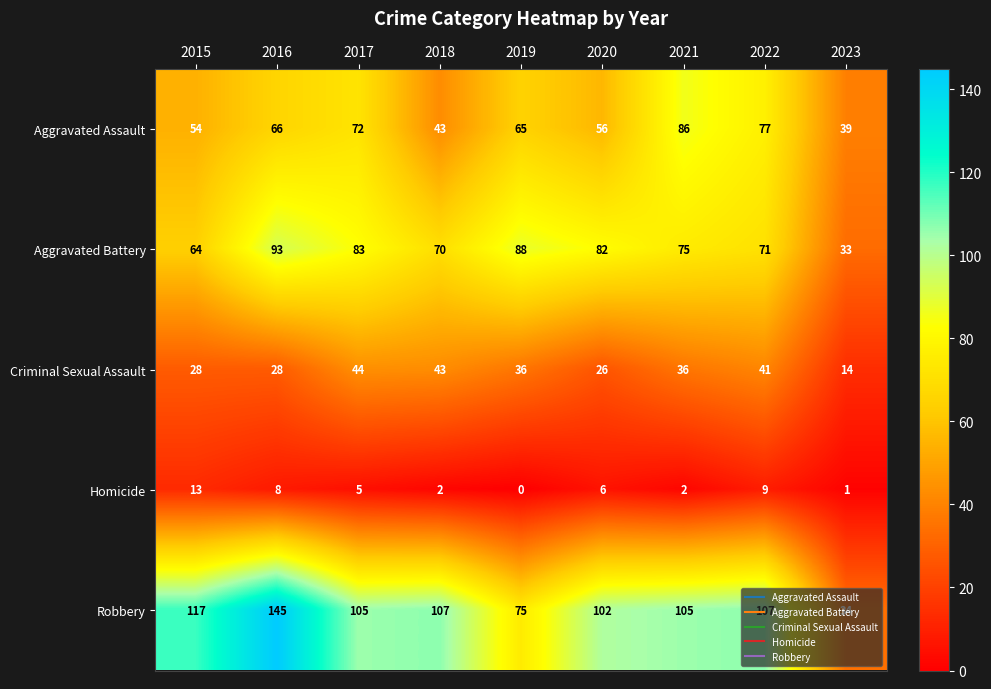

How many data points in Robbery are less than 105?

3